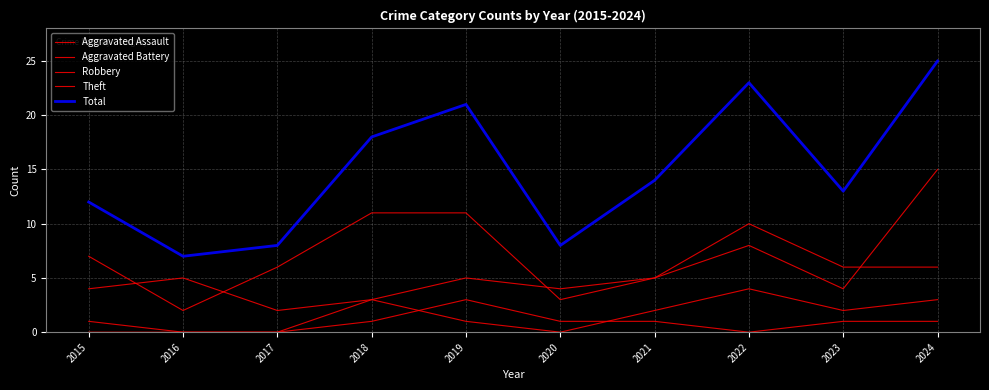

Which series has the largest total across all categories?

Total